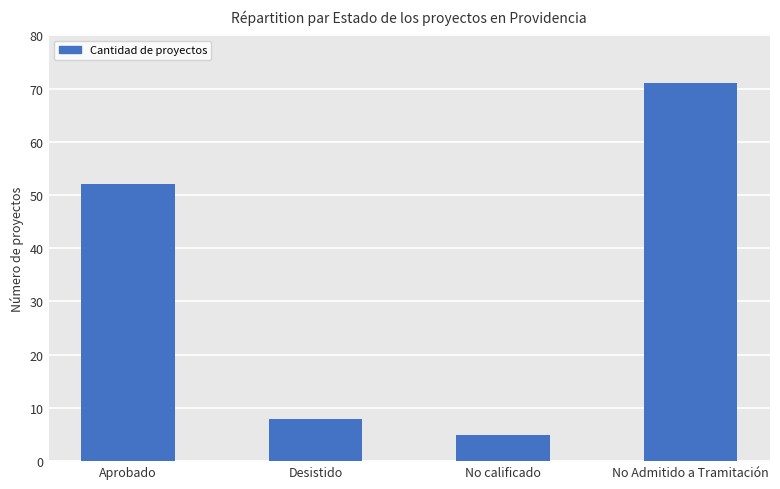

True or false: the data shows 8 at Desistido.

True